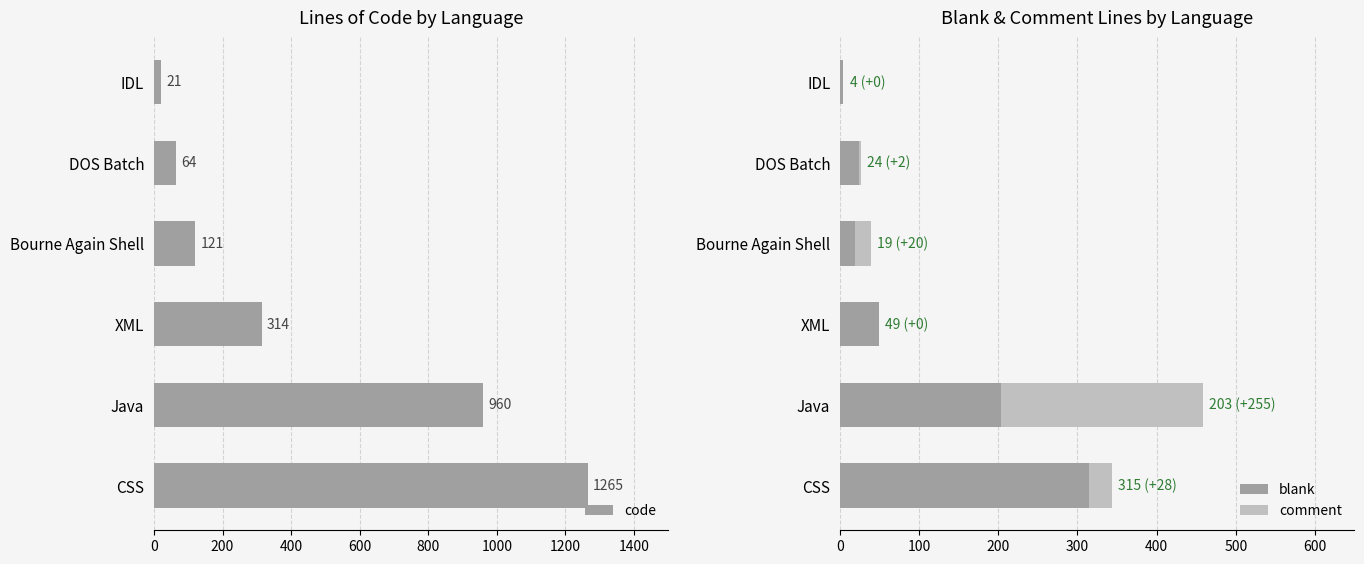

The code series shows 314 at XML. True or false?

True